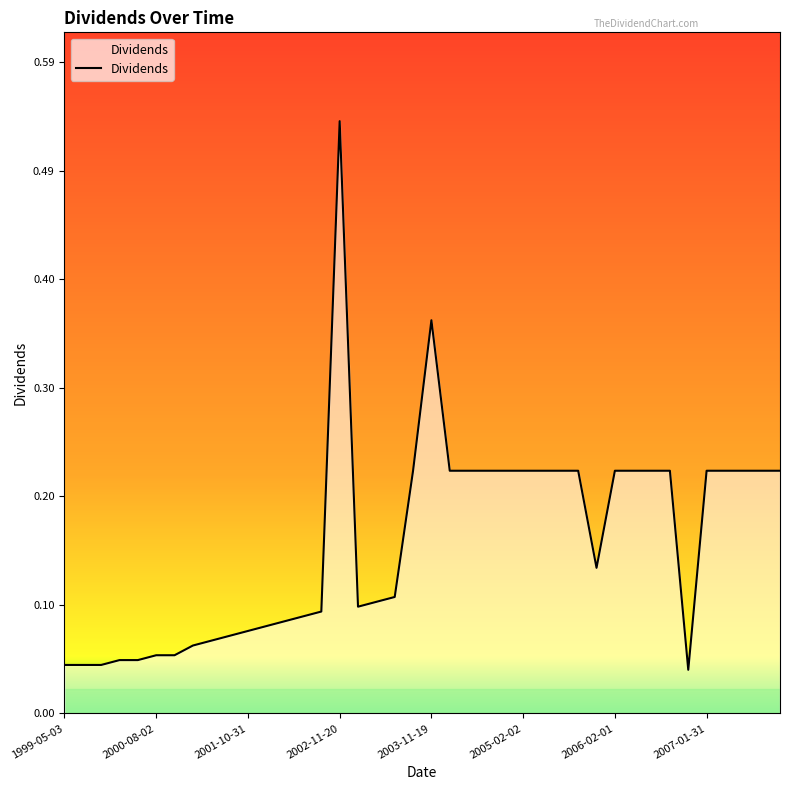

How many categories are shown in the chart?

40